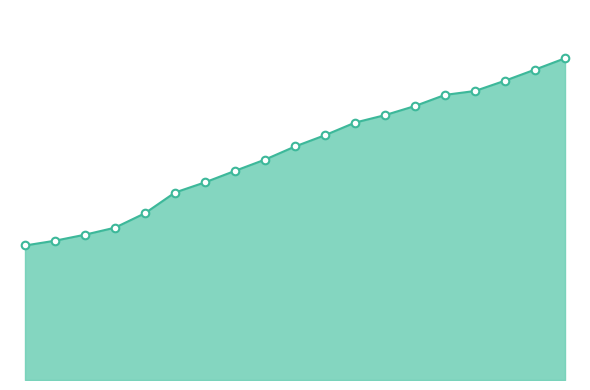

Is this an area chart (filled region under the line)?

Yes